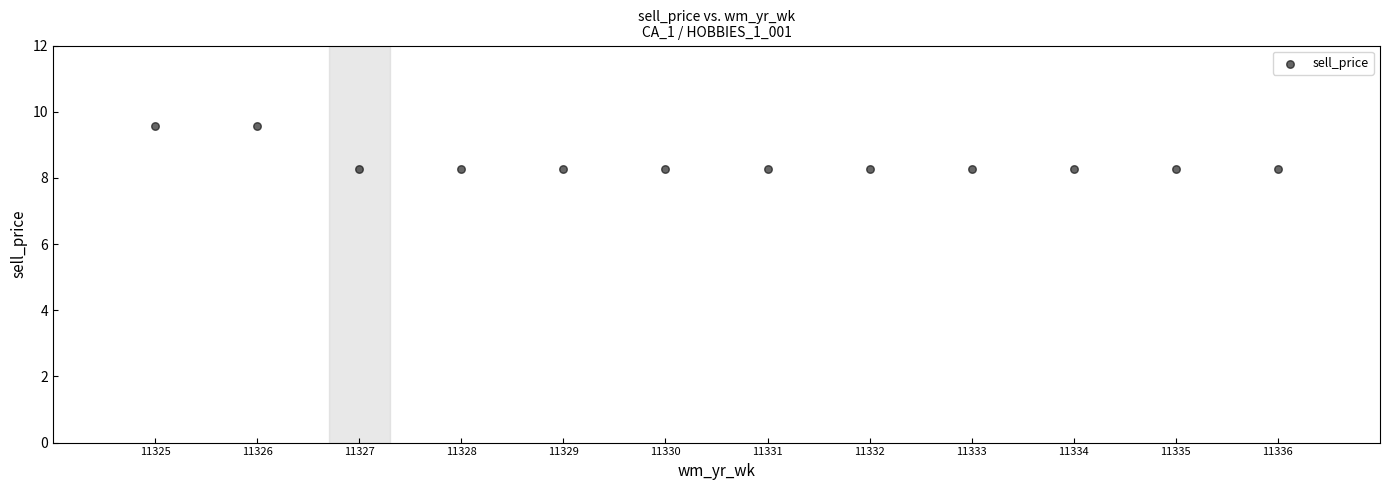

What is the average X value?

11330.5